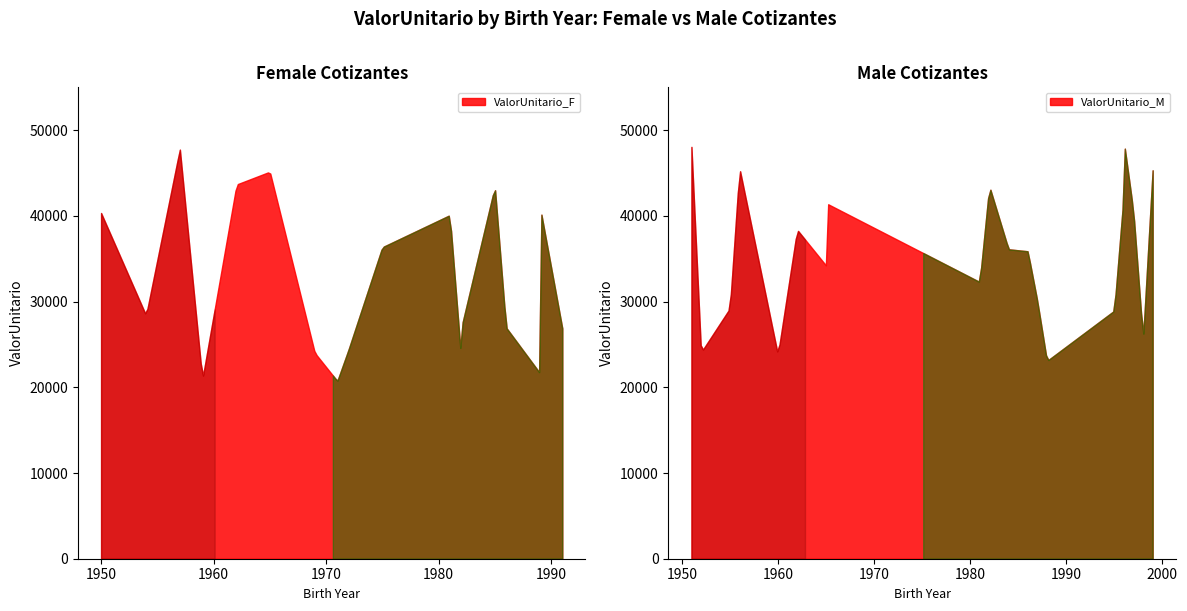

Count the number of data series in this chart.

2